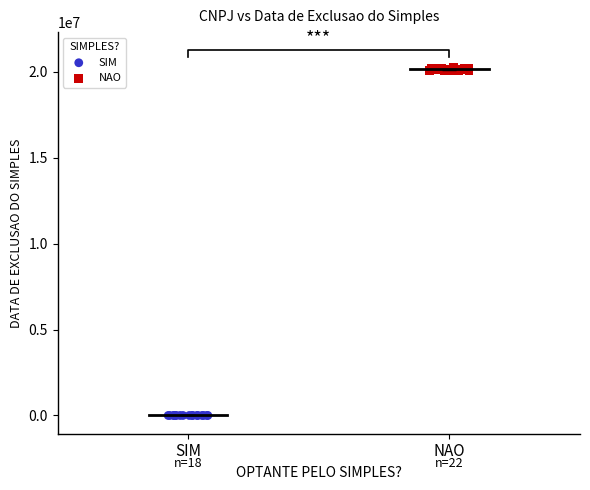

Which series reaches the minimum Y coordinate?

SIM